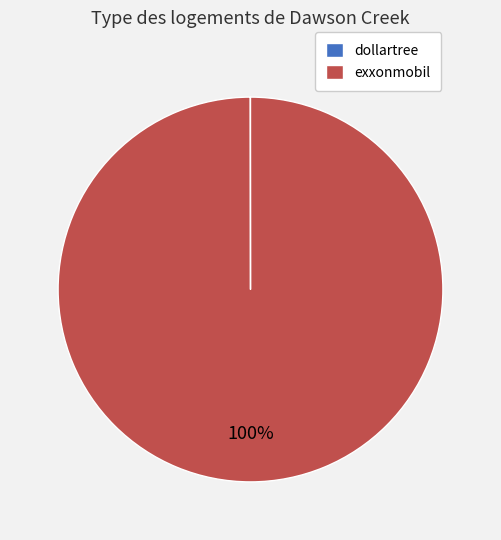

To the nearest percent, what percentage of the pie is exxonmobil?

100%